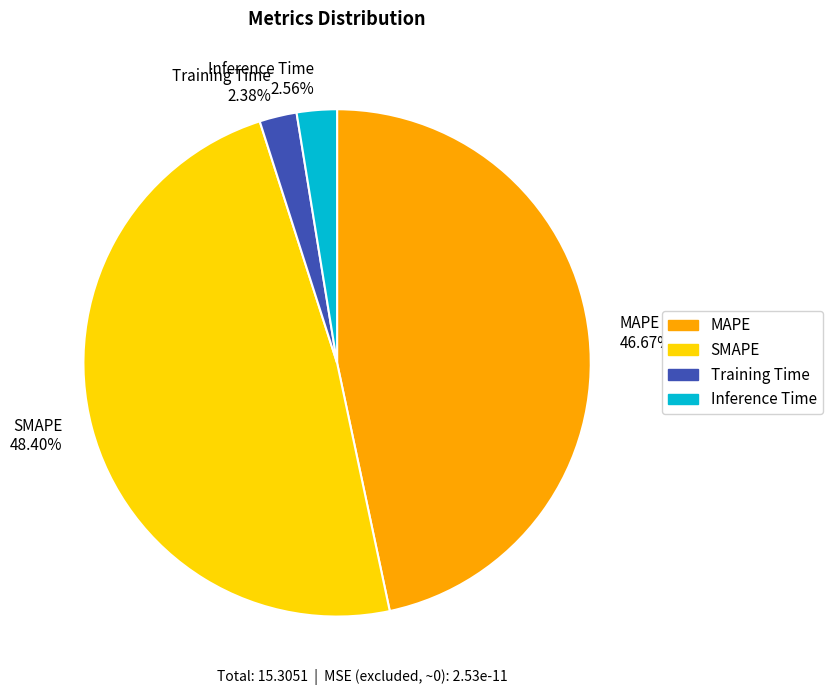

Between Inference Time 2.56% and SMAPE 48.40%, which is larger?

SMAPE 48.40%